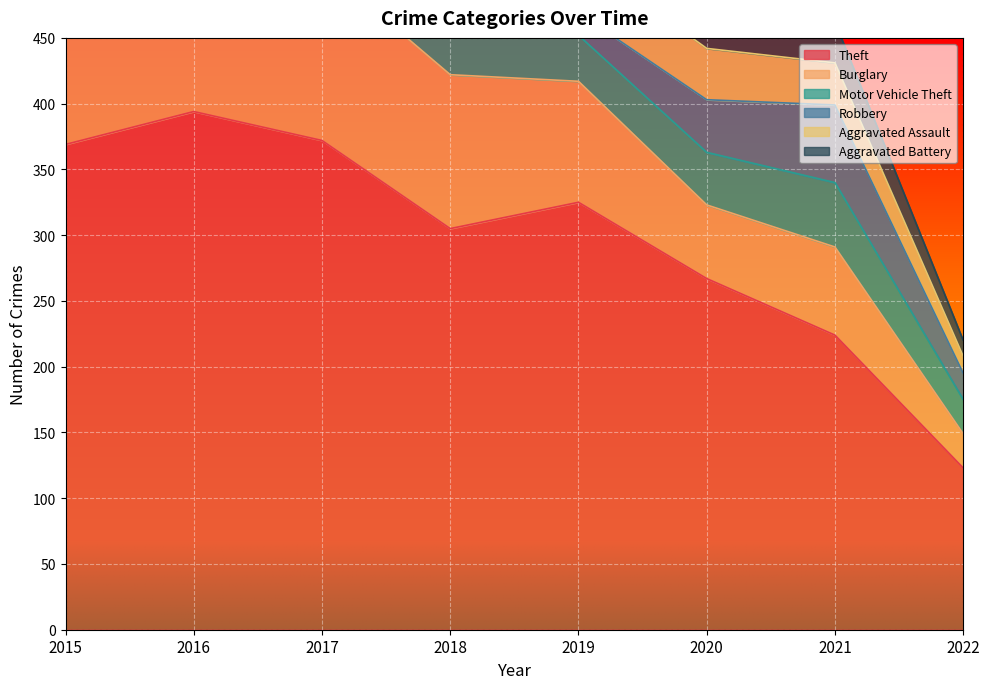

What is the smallest value displayed?

12